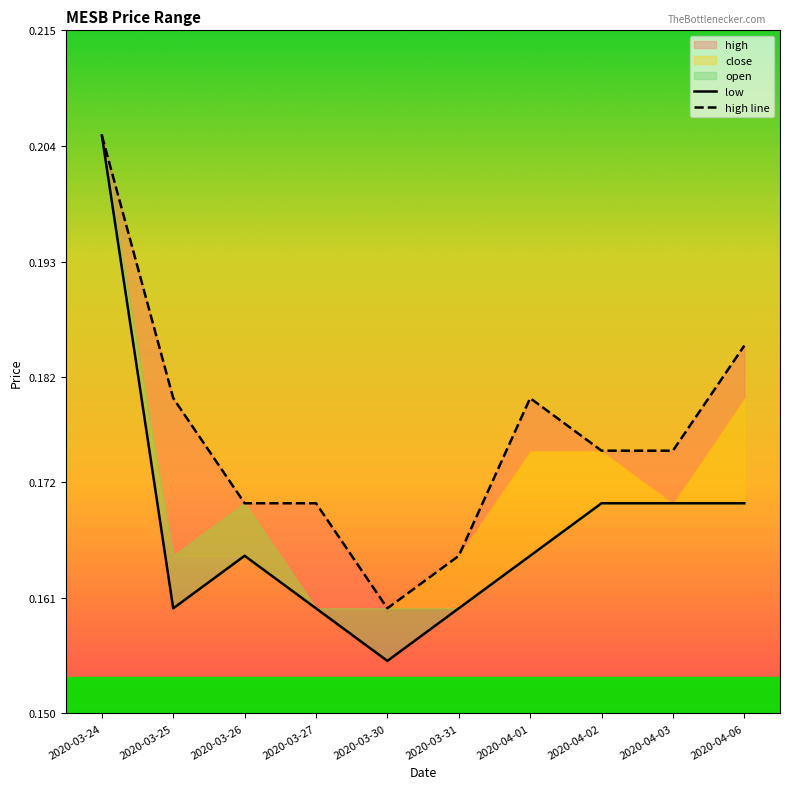

At which label is low closest to 0?

2020-03-30